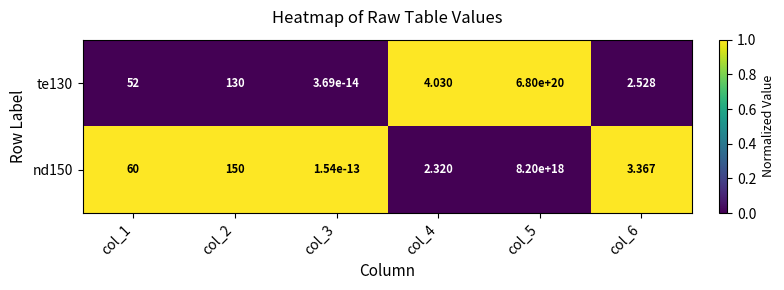

Is the value of te130 at col_5 greater than the value of nd150 at col_6?

Yes